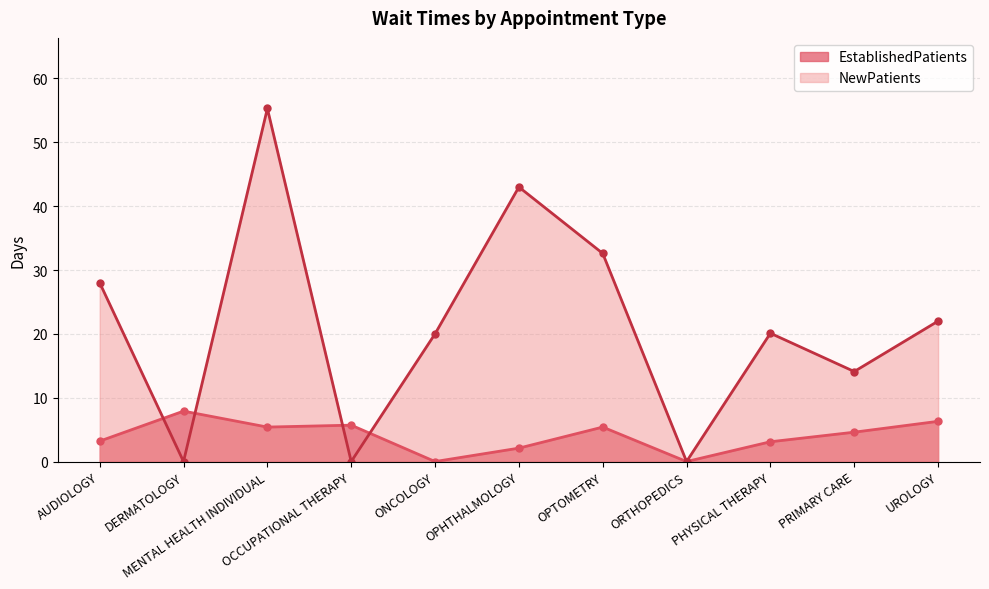

How many positive values does the EstablishedPatients series have?

9